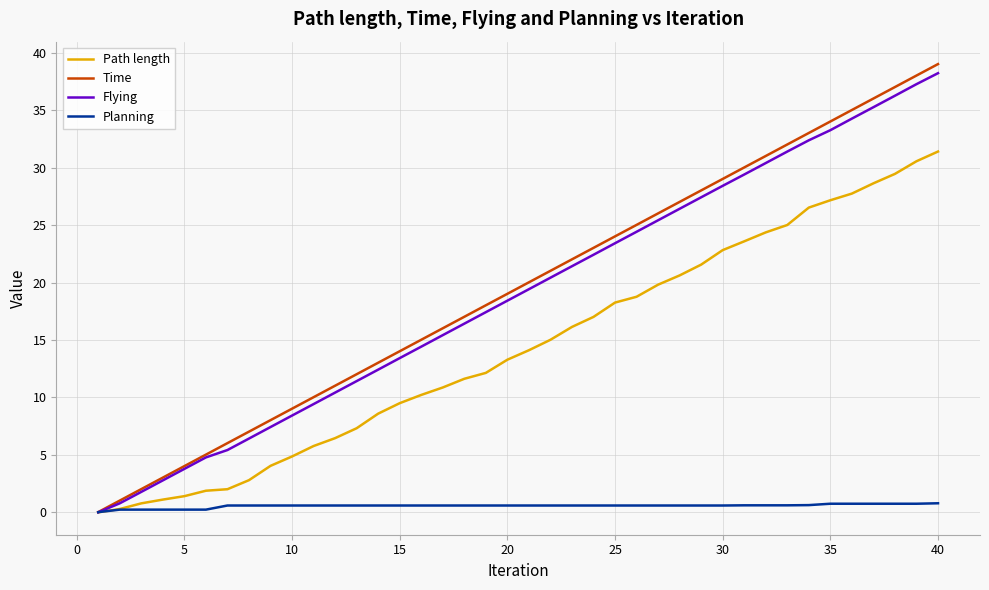

What is the maximum value for Path length?

31.4